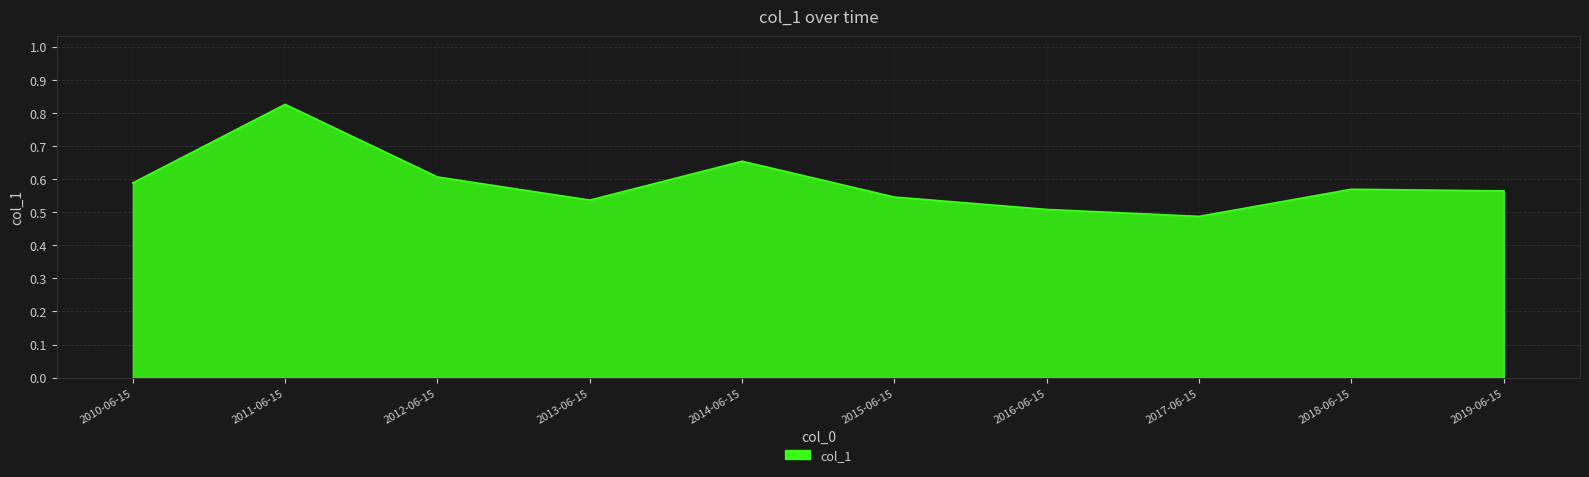

At which category does the chart reach its peak across all series?

2011-06-15